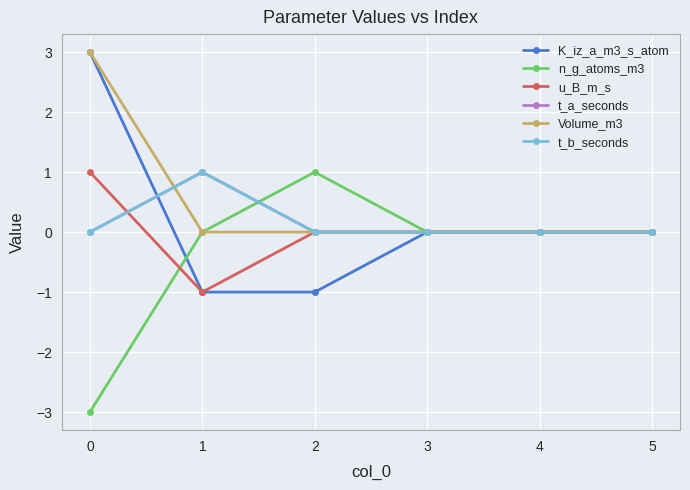

Reading left to right, transcribe all the data shown in this chart.

K_iz_a_m3_s_atom: 3	-1	-1	0	0	0
n_g_atoms_m3: -3	0	1	0	0	0
u_B_m_s: 1	-1	0	0	0	0
t_a_seconds: 0	1	0	0	0	0
Volume_m3: 3	0	0	0	0	0
t_b_seconds: 0	1	0	0	0	0